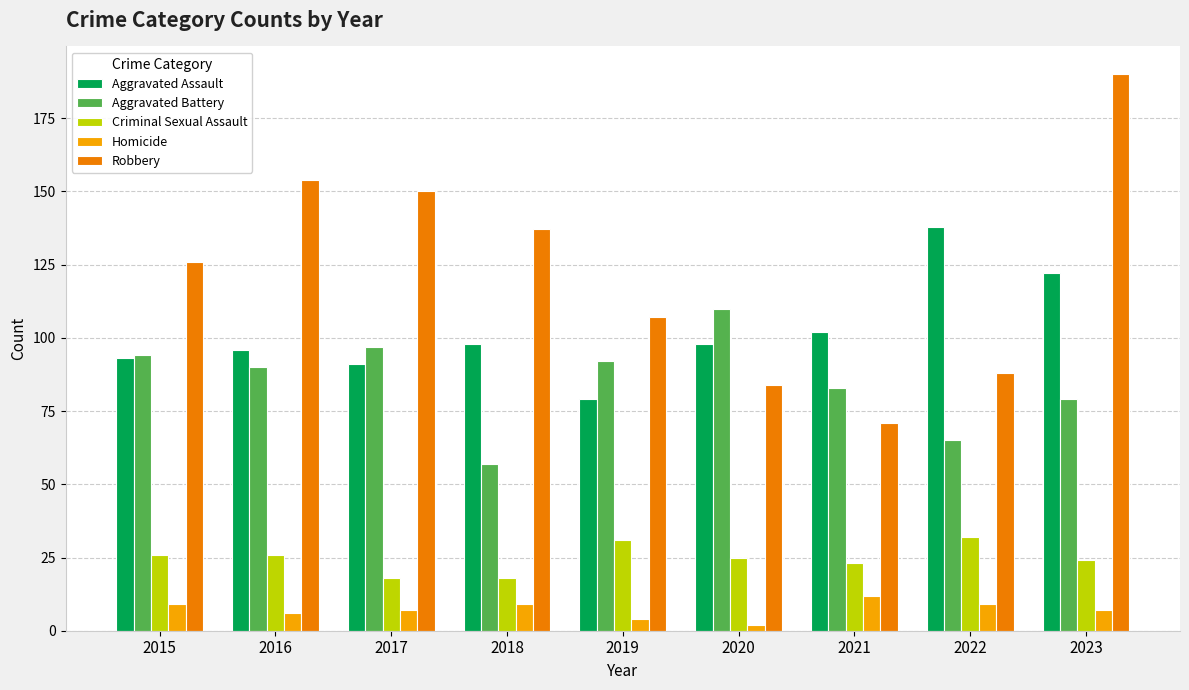

Rank the series by their maximum value, from highest to lowest.

Robbery, Aggravated Assault, Aggravated Battery, Criminal Sexual Assault, Homicide